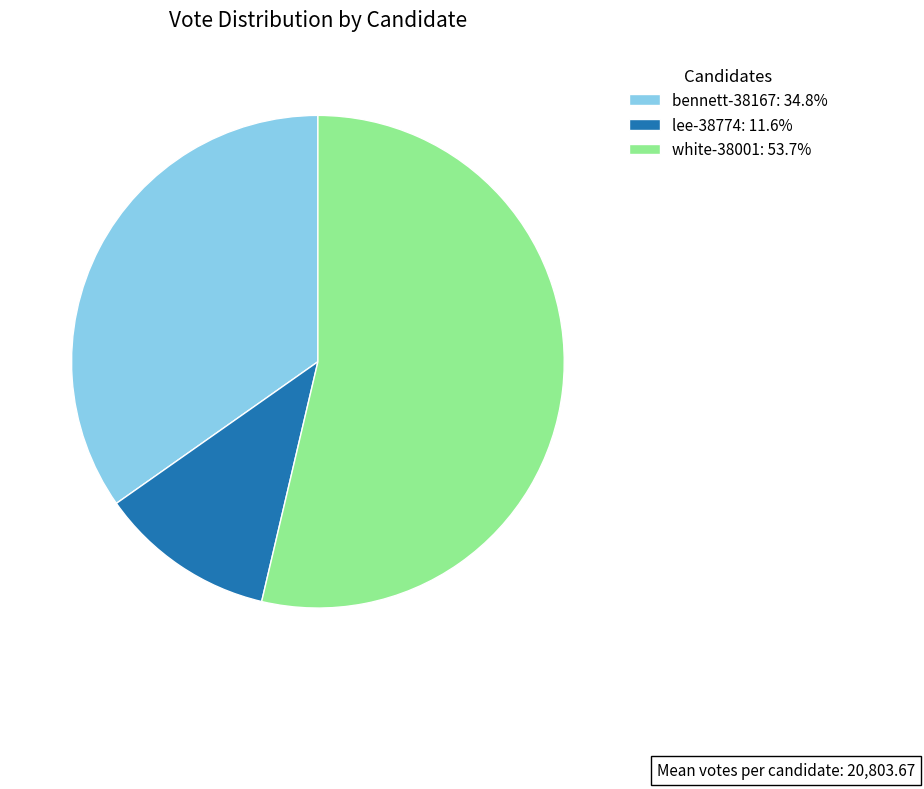

Which category has the biggest portion of the pie?

white-38001